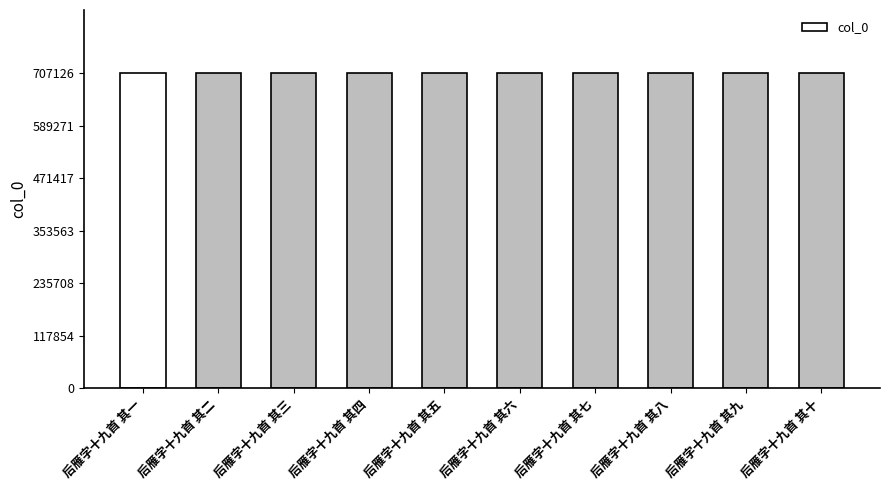

Approximately how many times larger is the value at 后雁字十九首 其二 compared to 后雁字十九首 其一?

1.0